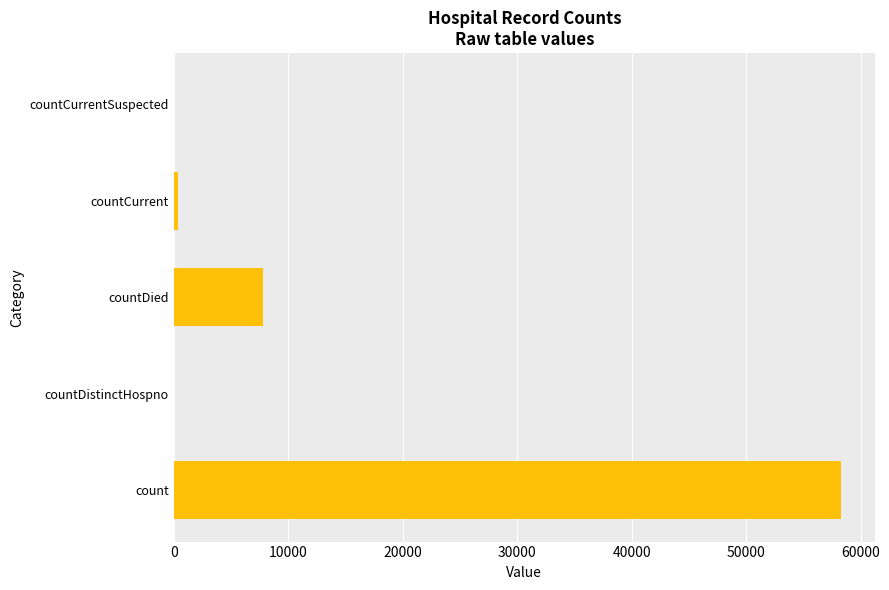

Is it true that the value at countCurrentSuspected is 0?

True